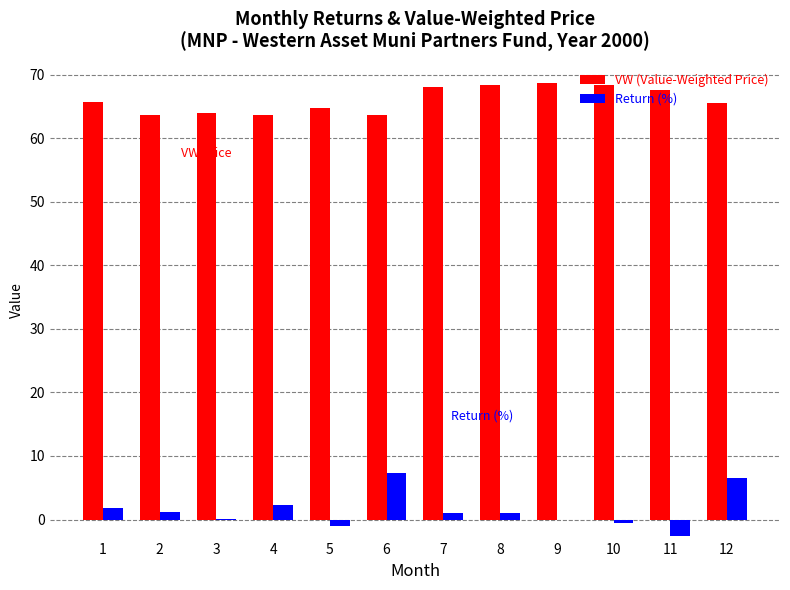

How many data points does each series have?

12